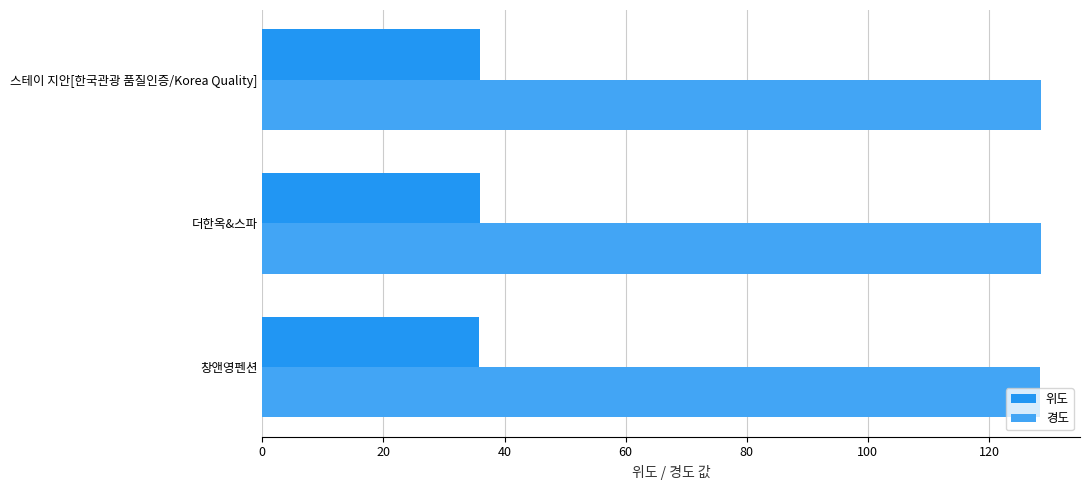

List the series in order of their overall mean, highest first.

경도, 위도